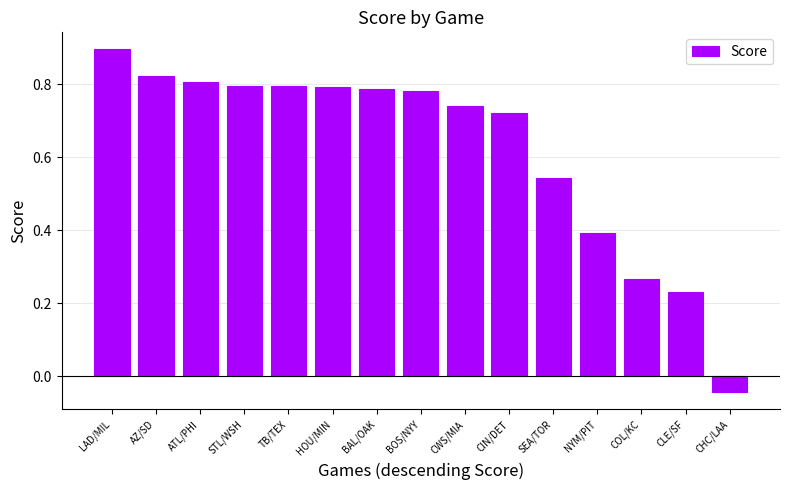

What is the maximum value shown in the chart?

0.9